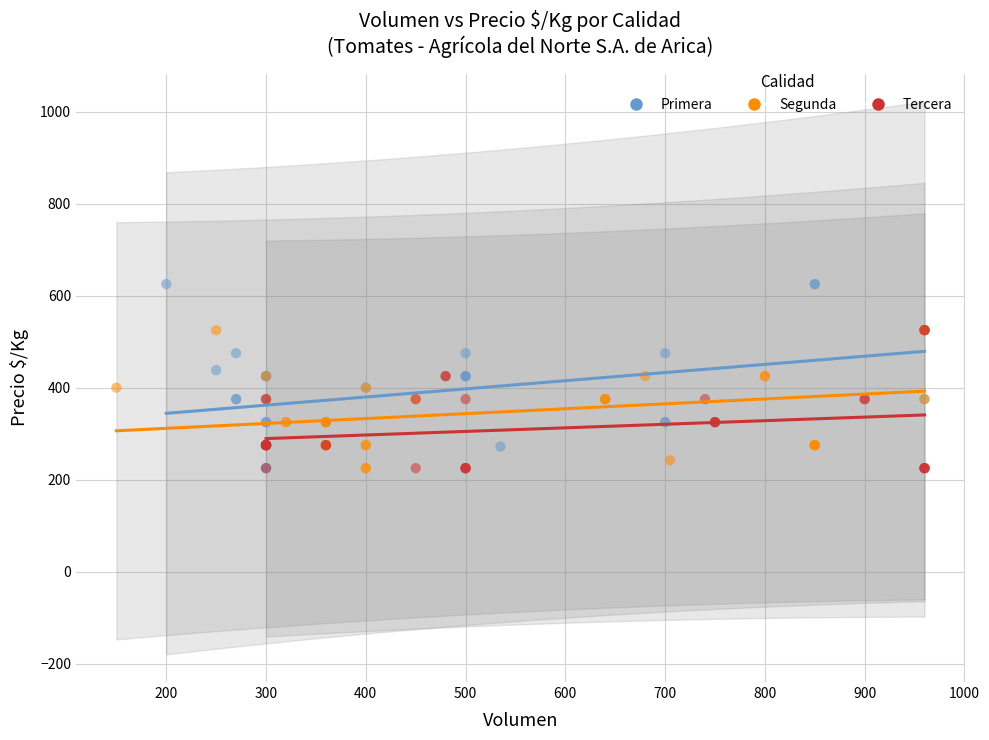

Which series contains the highest Y value?

Primera